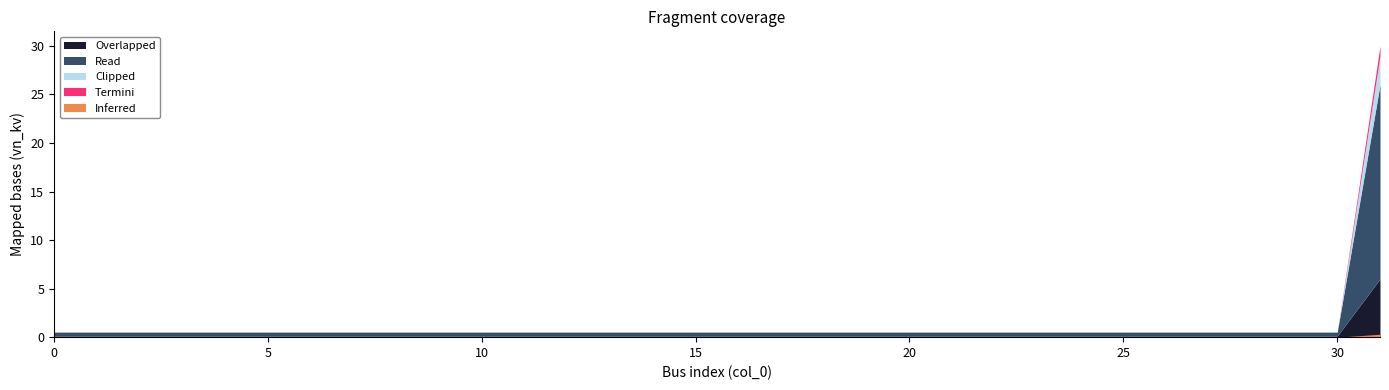

What is the value of the 11th point from the left?

0.4